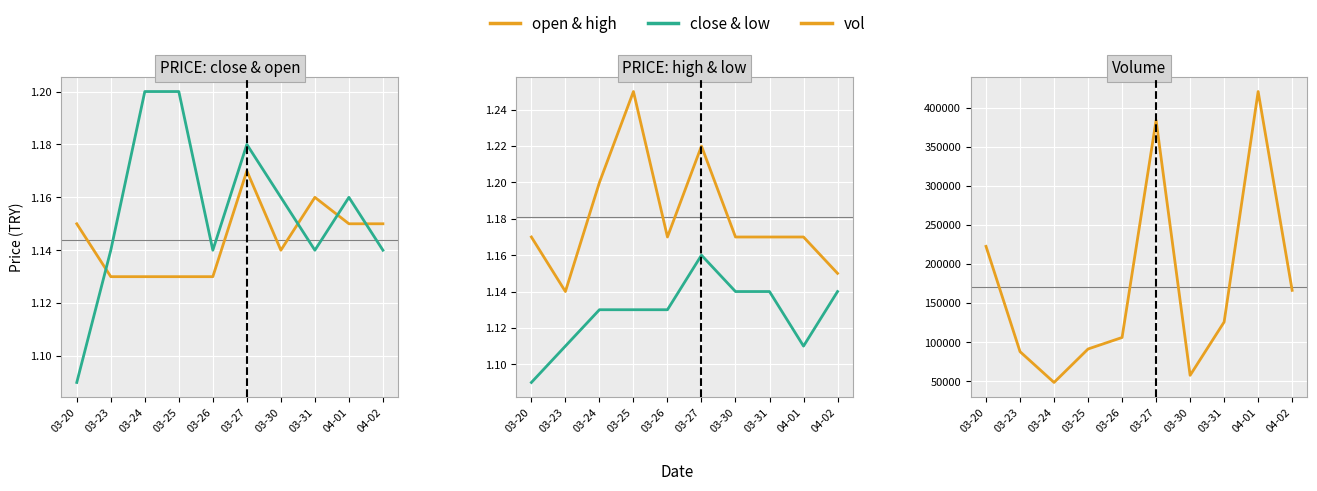

Is this an area chart (filled region under the line)?

No